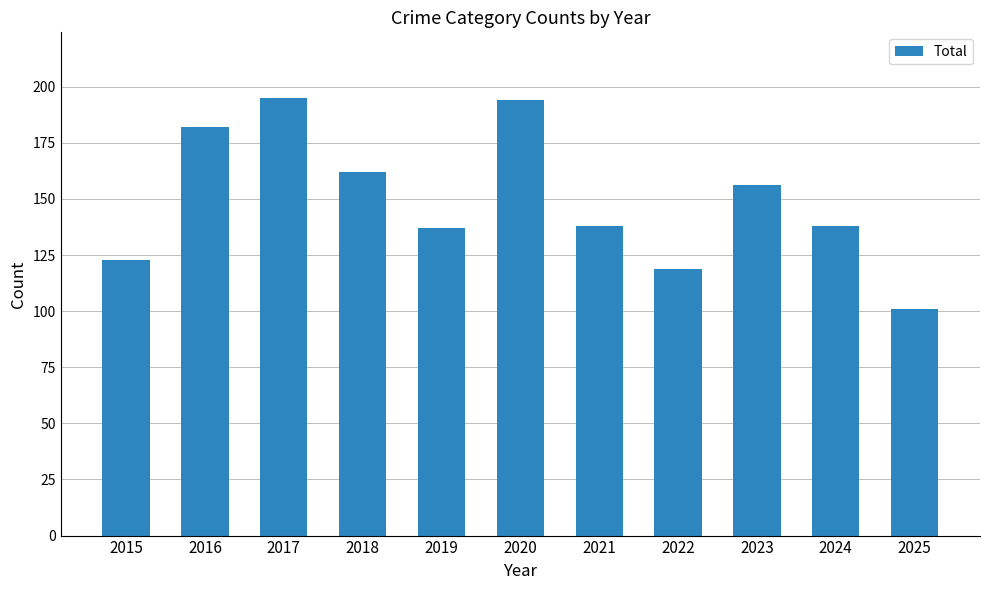

Reading right to left, what are all the values shown in this chart?

2025=101	2024=138	2023=156	2022=119	2021=138	2020=194	2019=137	2018=162	2017=195	2016=182	2015=123